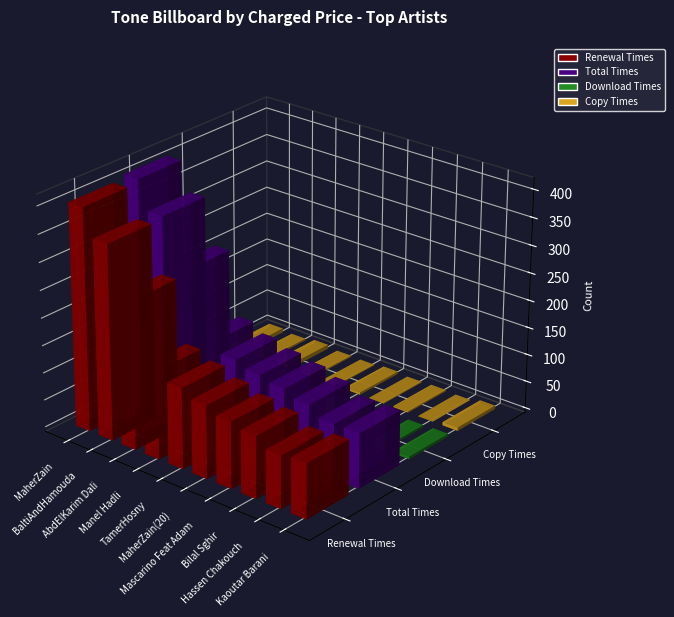

What is the label of the 8th bar from the left?

Bilal Sghir